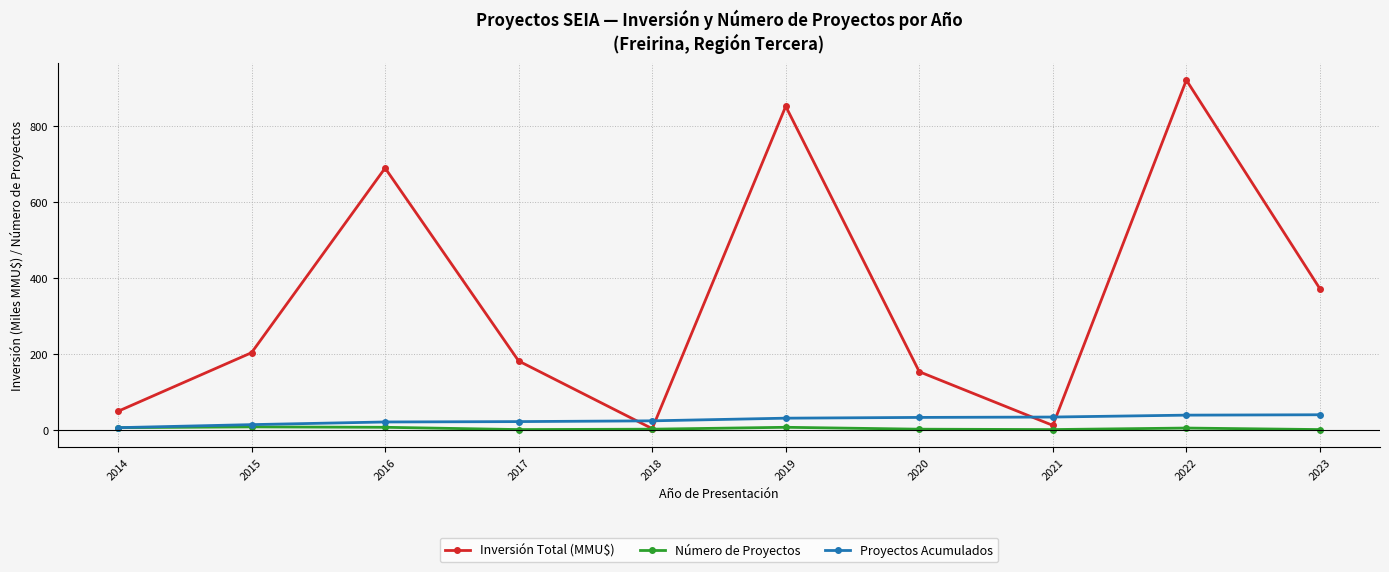

At which category does the chart reach its peak across all series?

2022